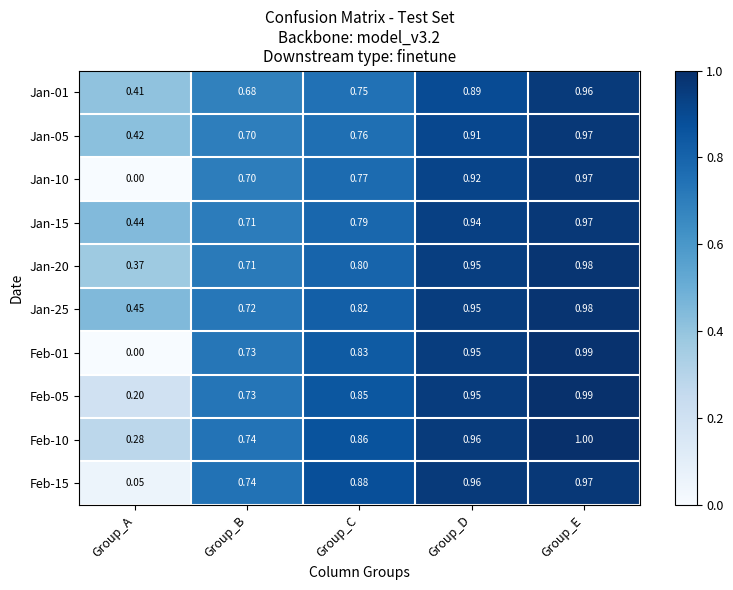

Which series has the widest spread of values?

Feb-01